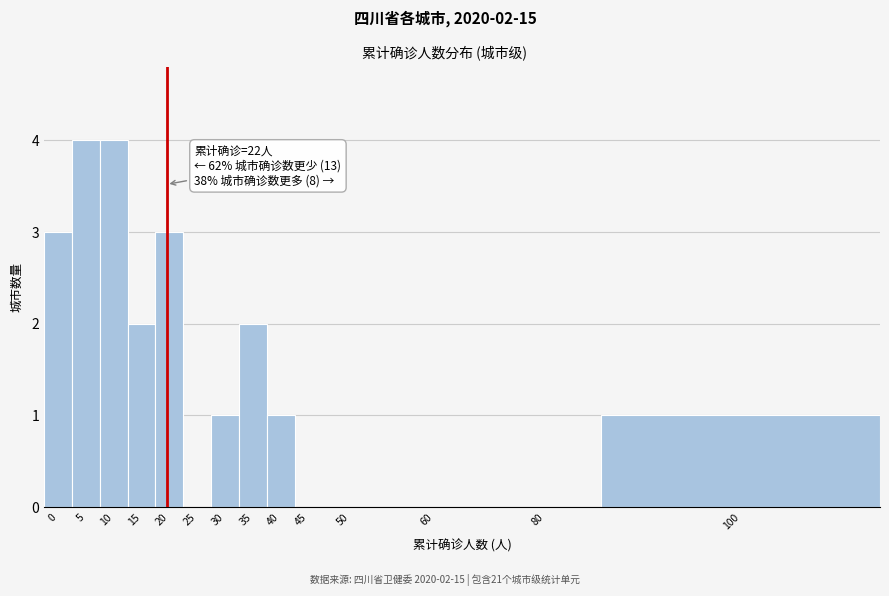

Reading right to left, list all the values displayed in this chart.

100=1	80=0	60=0	50=0	45=0	40=1	35=2	30=1	25=0	20=3	15=2	10=4	5=4	0=3